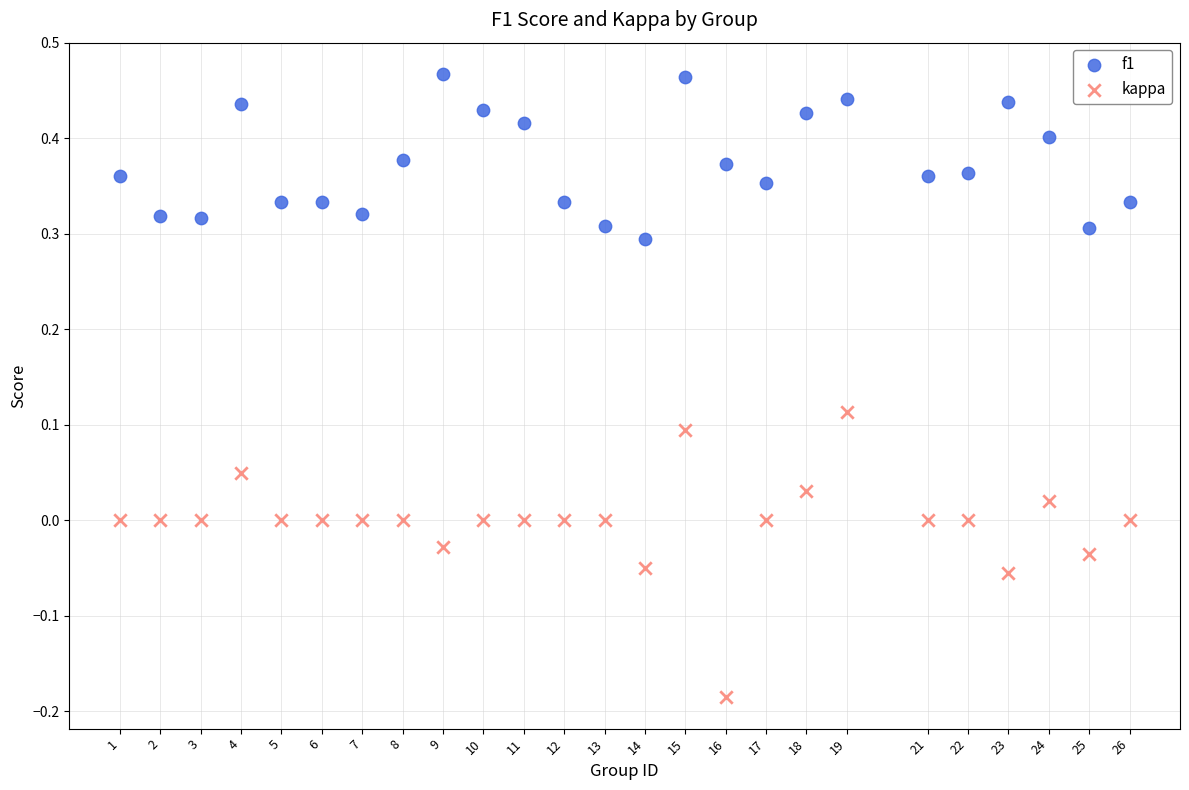

Across all data points, what is the range of Y values (max minus min)?

0.7